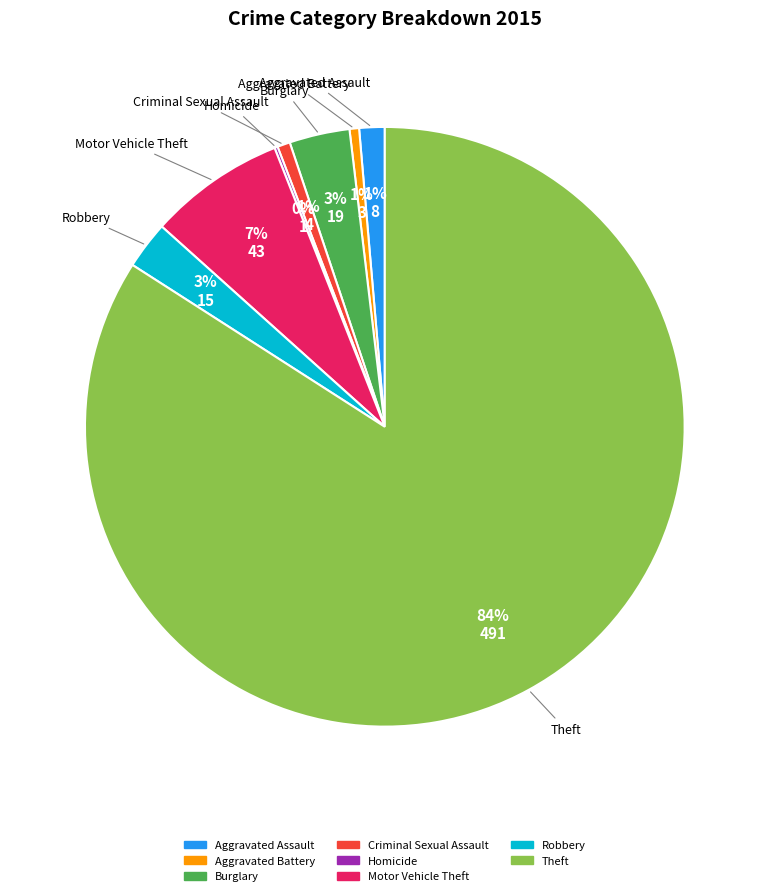

Is it true that Motor Vehicle Theft is 1% of the pie?

False